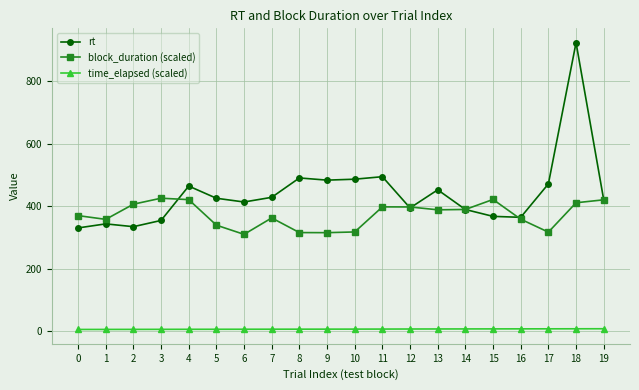

How many series are shown in this chart?

3